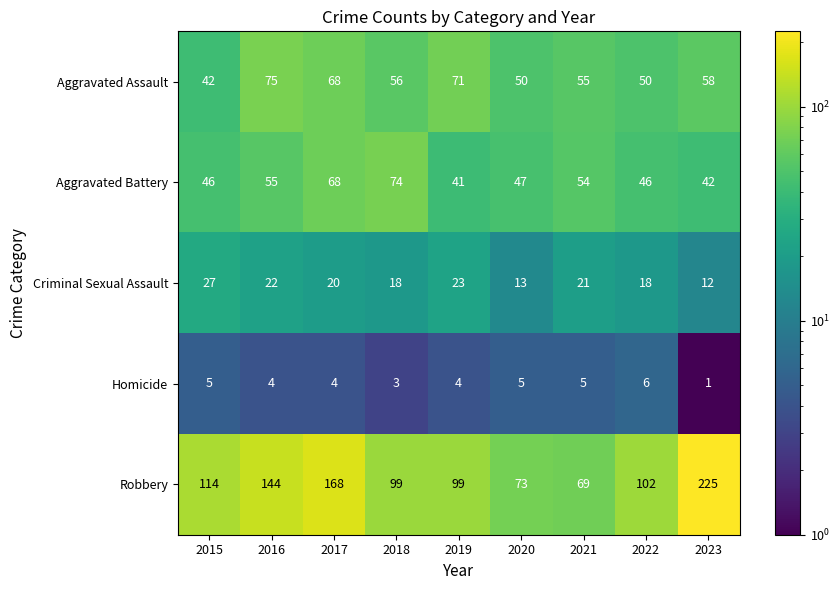

At which category is the sum across all series the highest?

2023